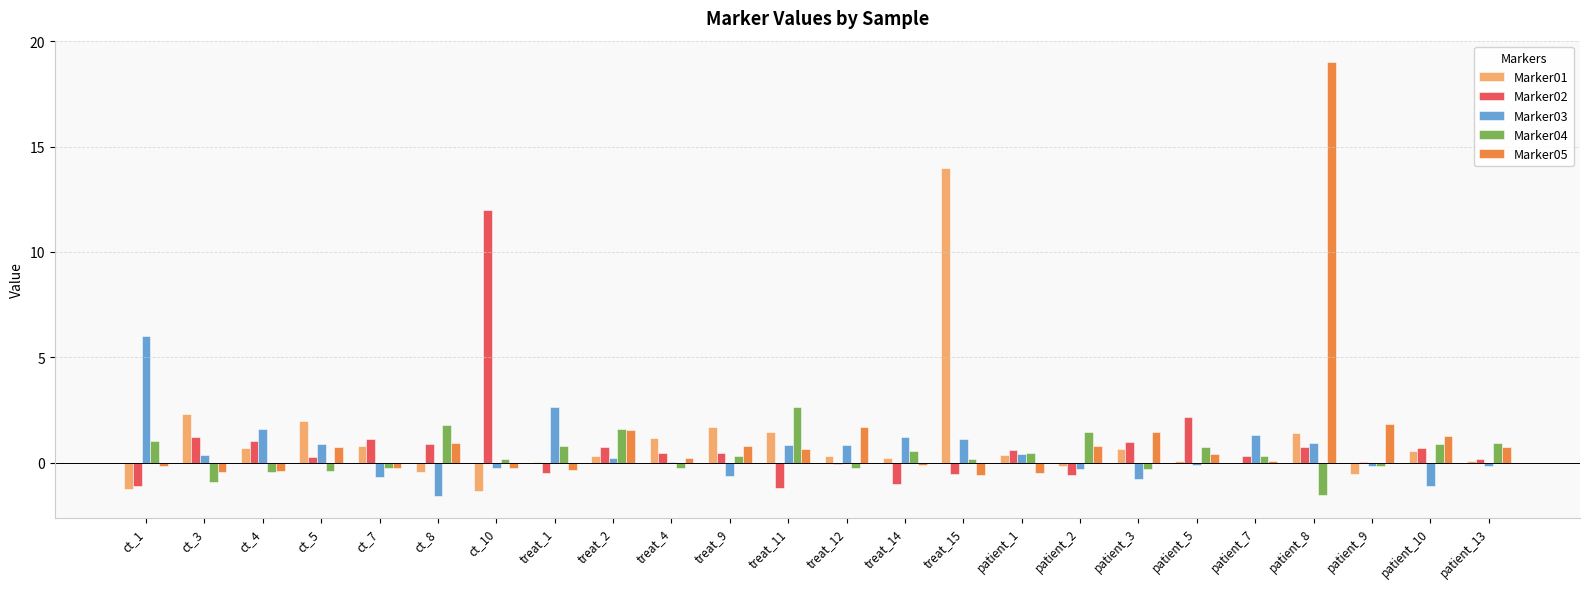

What is the maximum value for Marker04?

2.7